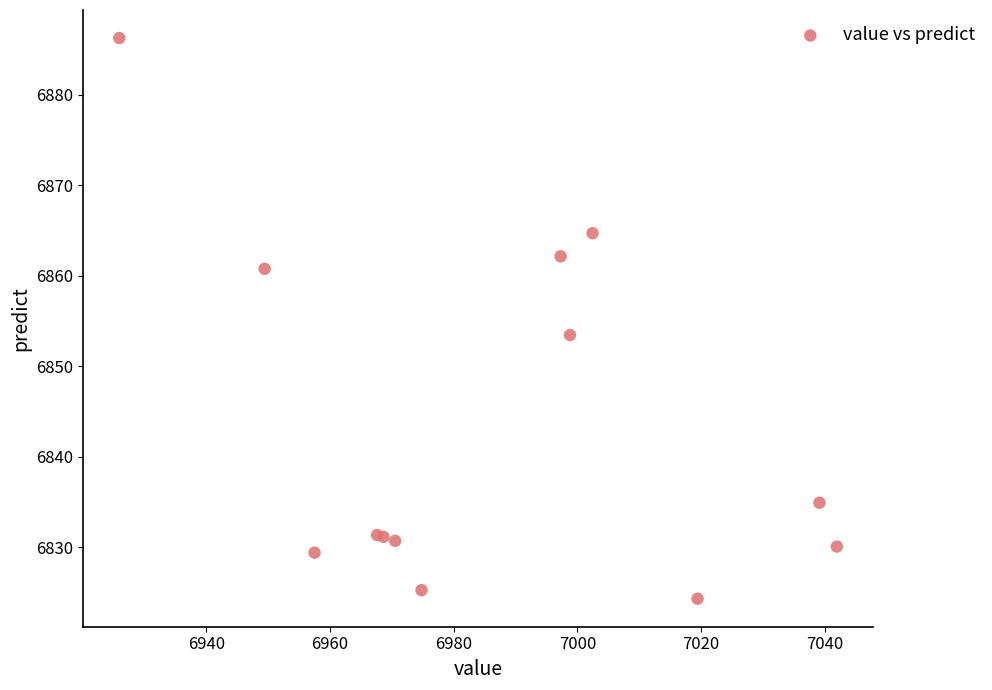

What Y value in the scatter plot is closest to 6855?

6853.4